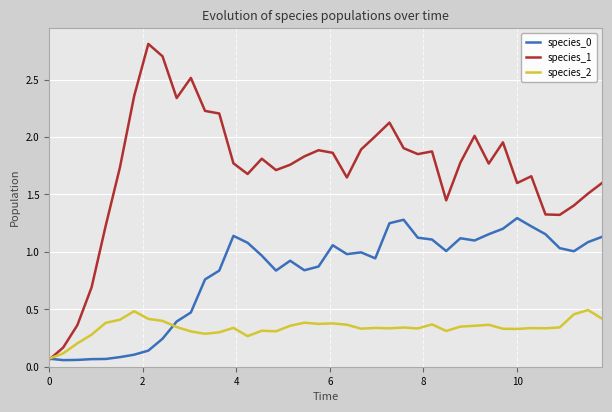

Does the chart have visible grid lines?

Yes